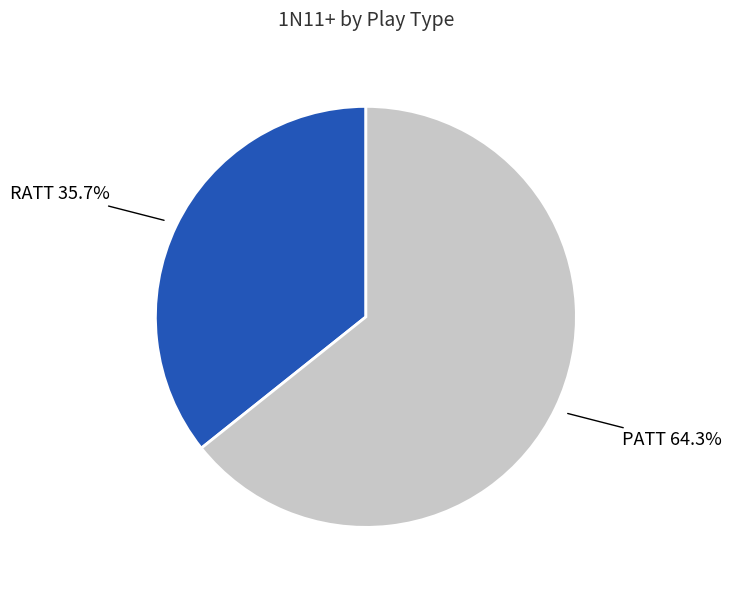

Does any single category account for the majority?

Yes